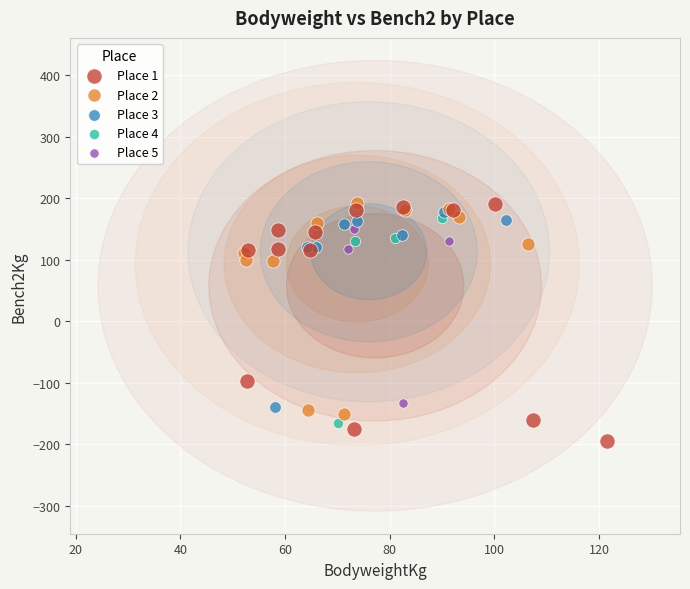

Which series has the widest spread of Y values?

Place 1